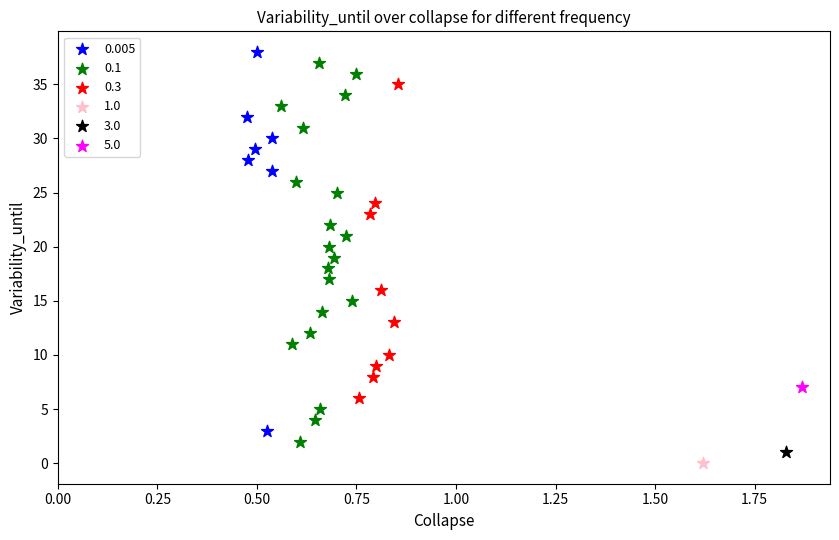

What are all the series names shown in the legend?

0.005, 0.1, 0.3, 1.0, 3.0, 5.0